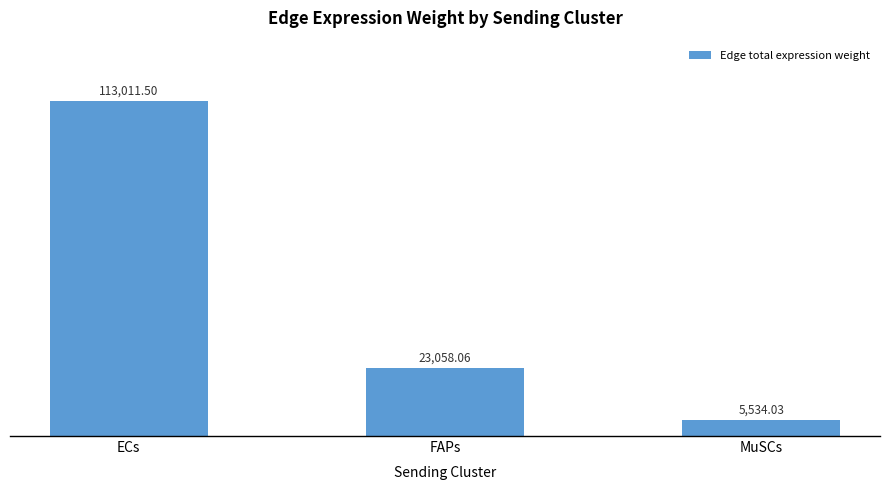

What is the label of the 2nd bar from the left?

FAPs